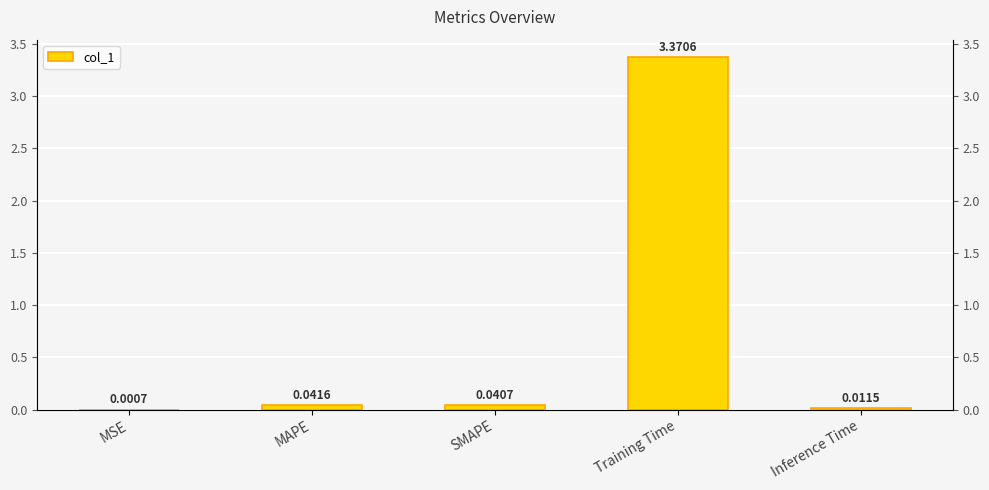

List the labels in order of value, smallest first.

MSE, Inference Time, SMAPE, MAPE, Training Time